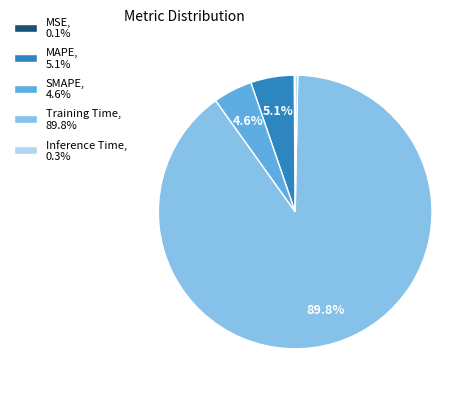

How much of the chart is everything except MAPE, 5.1%?

94.9%